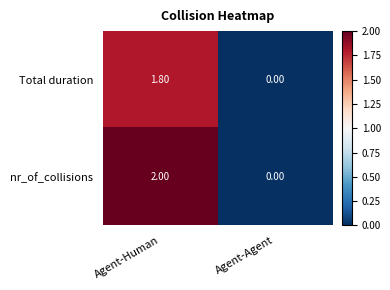

List the labels in order of Total duration value, smallest first.

Agent-Agent, Agent-Human